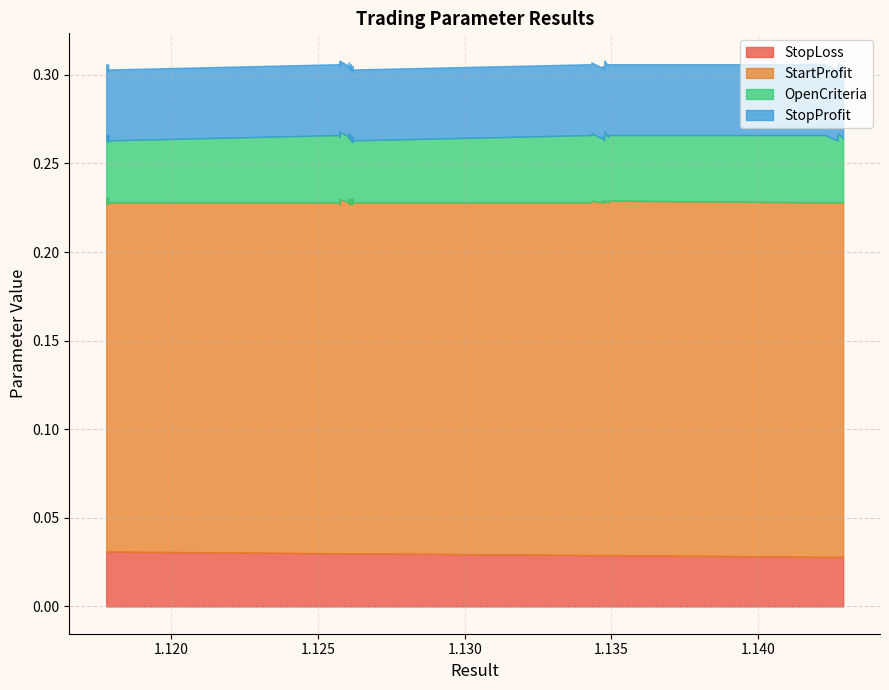

Reading left to right, extract all data points from this chart.

StopLoss: 0.0	0.0	0.0	0.0	0.0	0.0	0.0	0.0	0.0	0.0	0.0	0.0	0.0	0.0	0.0	0.0	0.0	0.0	0.0	0.0	0.0	0.0	0.0	0.0	0.0	0.0	0.0	0.0	0.0	0.0	0.0	0.0	0.0	0.0	0.0	0.0	0.0	0.0	0.0	0.0
StartProfit: 0.2	0.2	0.2	0.2	0.2	0.2	0.2	0.2	0.2	0.2	0.2	0.2	0.2	0.2	0.2	0.2	0.2	0.2	0.2	0.2	0.2	0.2	0.2	0.2	0.2	0.2	0.2	0.2	0.2	0.2	0.2	0.2	0.2	0.2	0.2	0.2	0.2	0.2	0.2	0.2
OpenCriteria: 0.0	0.0	0.0	0.0	0.0	0.0	0.0	0.0	0.0	0.0	0.0	0.0	0.0	0.0	0.0	0.0	0.0	0.0	0.0	0.0	0.0	0.0	0.0	0.0	0.0	0.0	0.0	0.0	0.0	0.0	0.0	0.0	0.0	0.0	0.0	0.0	0.0	0.0	0.0	0.0
StopProfit: 0.0	0.0	0.0	0.0	0.0	0.0	0.0	0.0	0.0	0.0	0.0	0.0	0.0	0.0	0.0	0.0	0.0	0.0	0.0	0.0	0.0	0.0	0.0	0.0	0.0	0.0	0.0	0.0	0.0	0.0	0.0	0.0	0.0	0.0	0.0	0.0	0.0	0.0	0.0	0.0